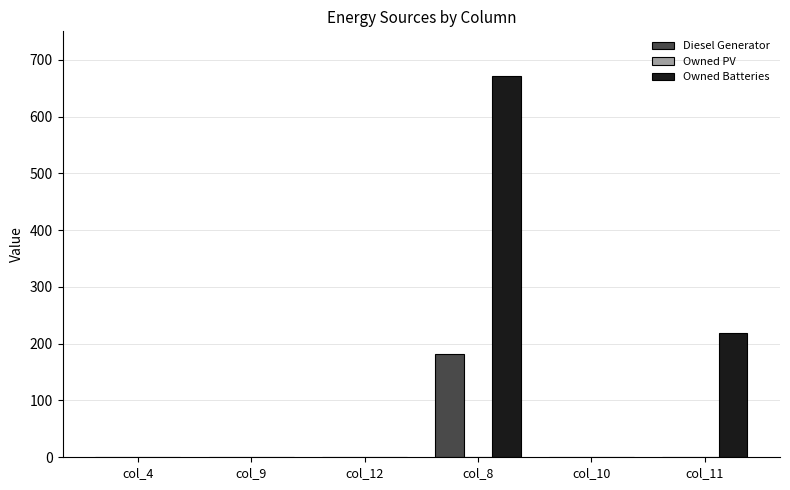

What is the greatest value displayed?

672